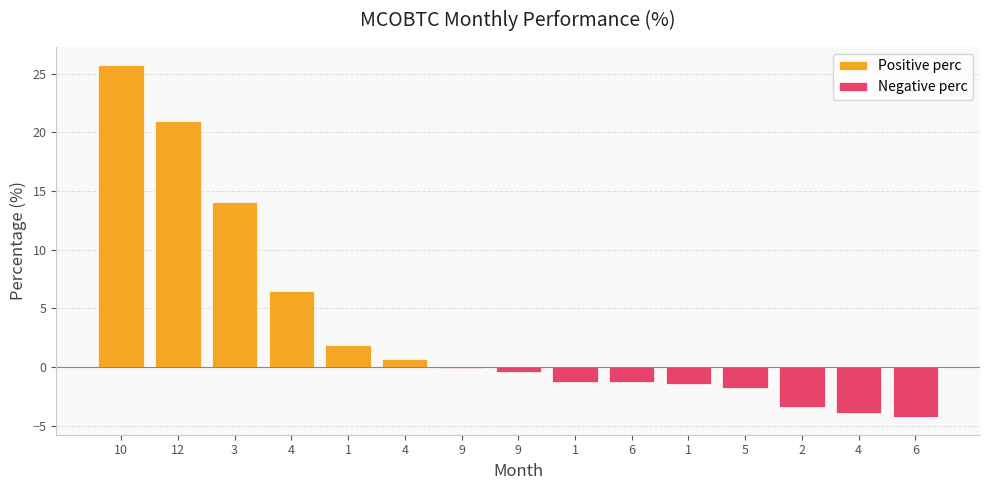

What is the label of the 6th bar from the left?

4